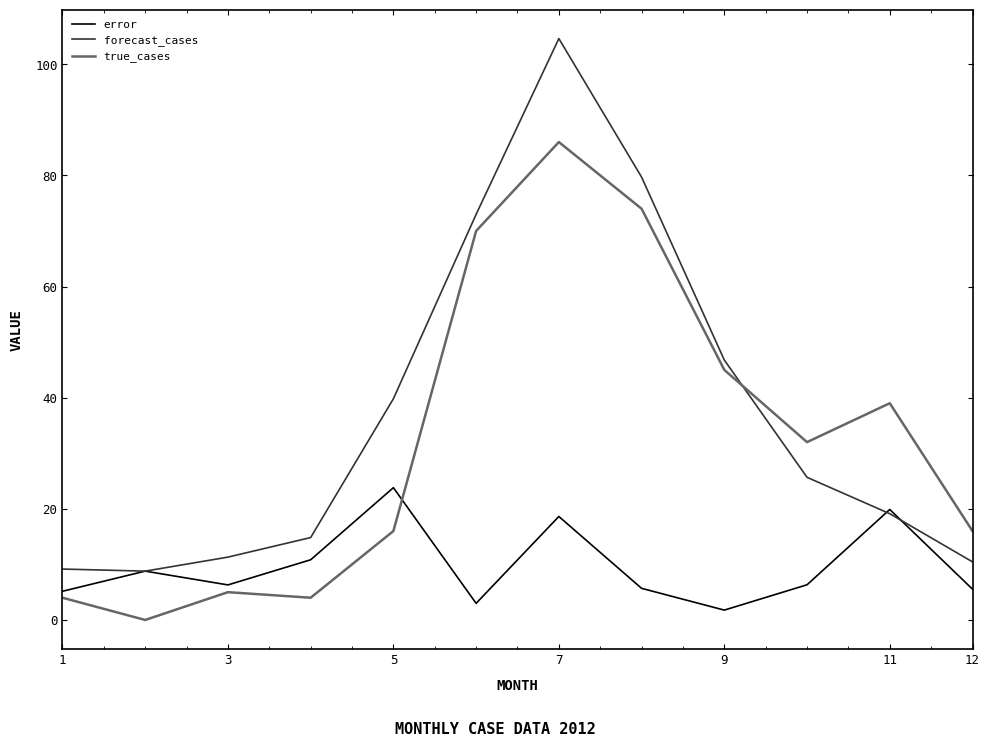

List the series in order of their overall mean, lowest first.

error, true_cases, forecast_cases